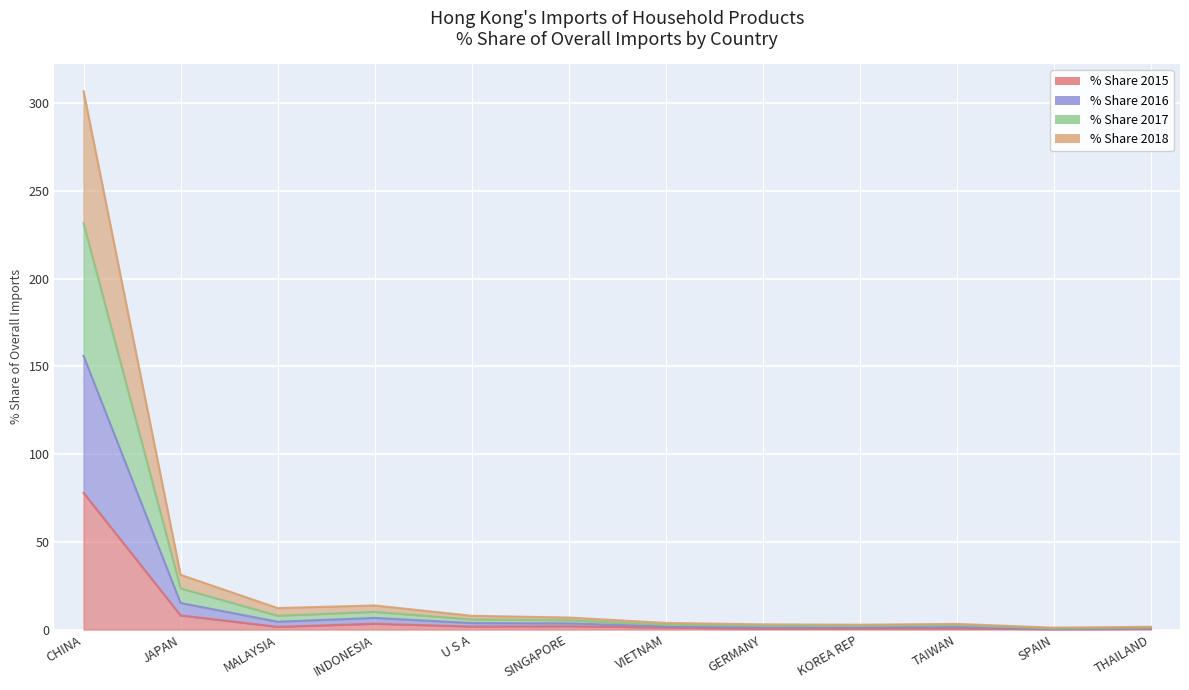

What are all the series names shown in the legend?

% Share 2015, % Share 2016, % Share 2017, % Share 2018